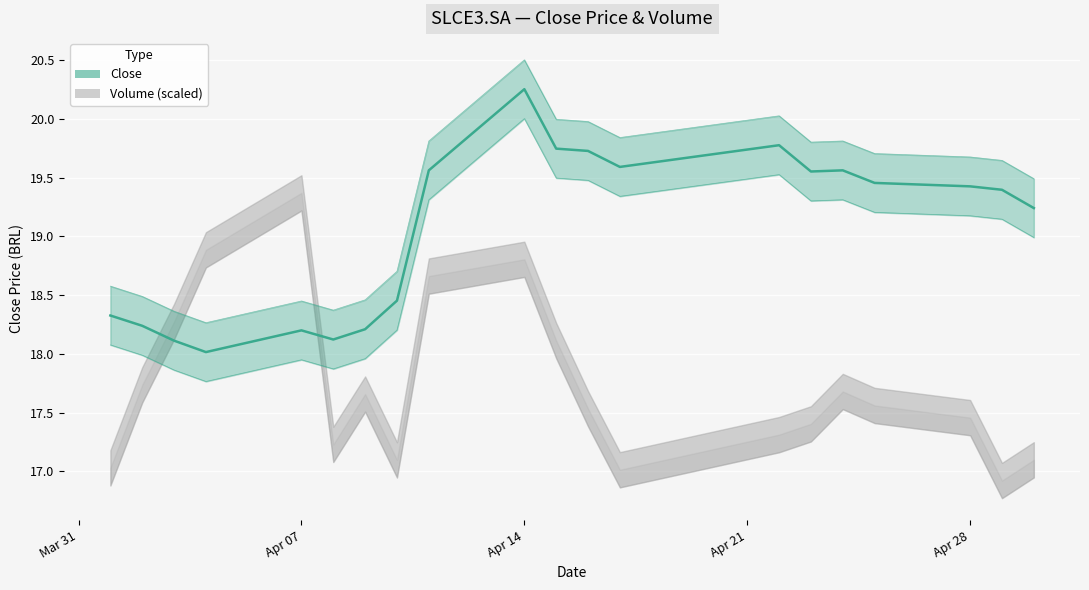

Reading left to right, what are all the values shown in this chart?

18.3	18.2	18.1	18.0	18.2	18.1	18.2	18.5	19.6	20.3	19.7	19.7	19.6	19.8	19.6	19.6	19.5	19.4	19.4	19.2